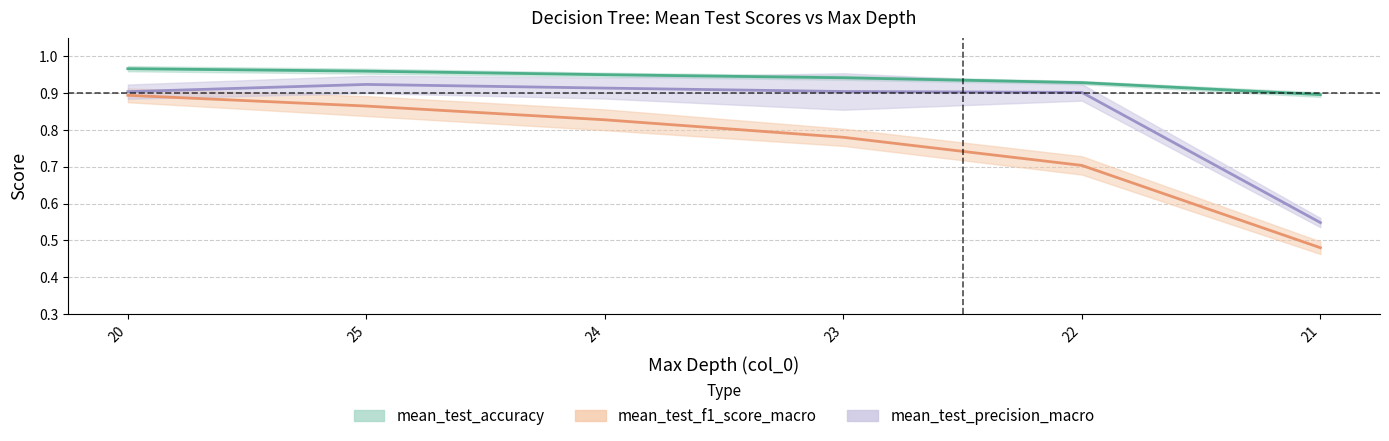

Is it true that mean_test_precision_macro equals 1.2 at 23?

False